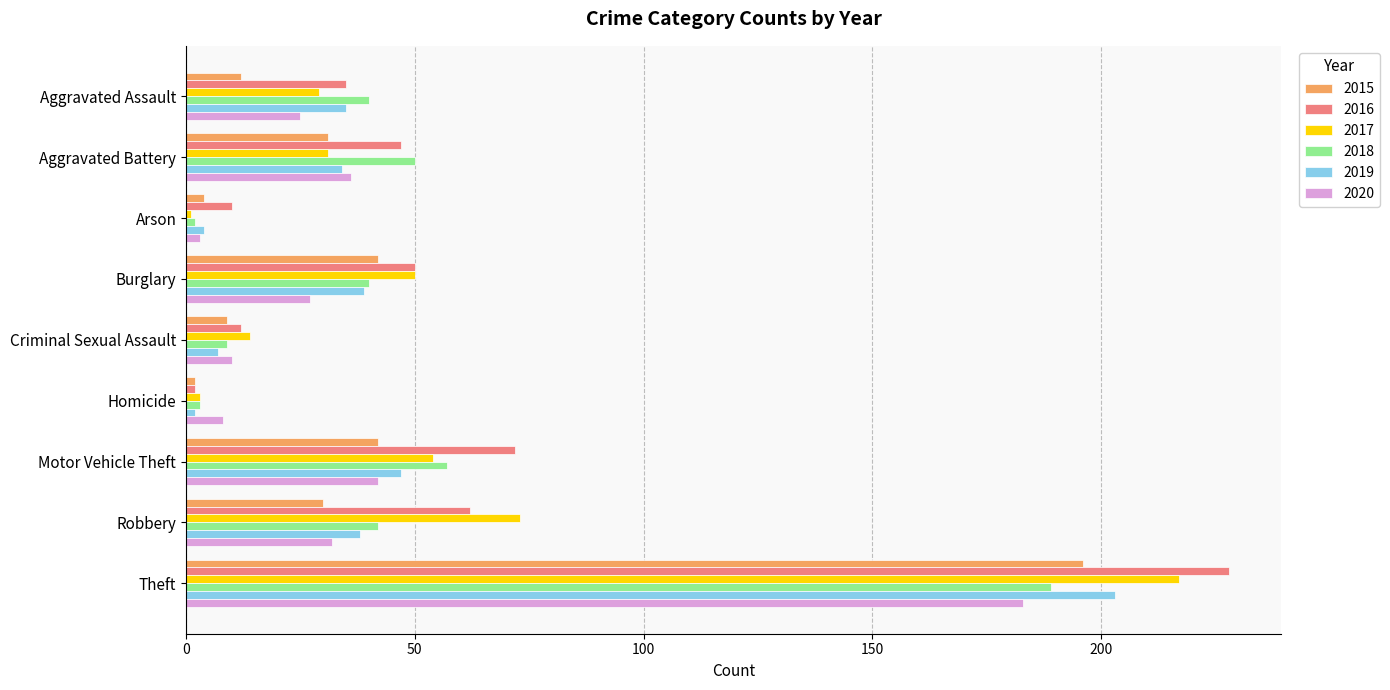

Which series has the largest range (max minus min)?

2016